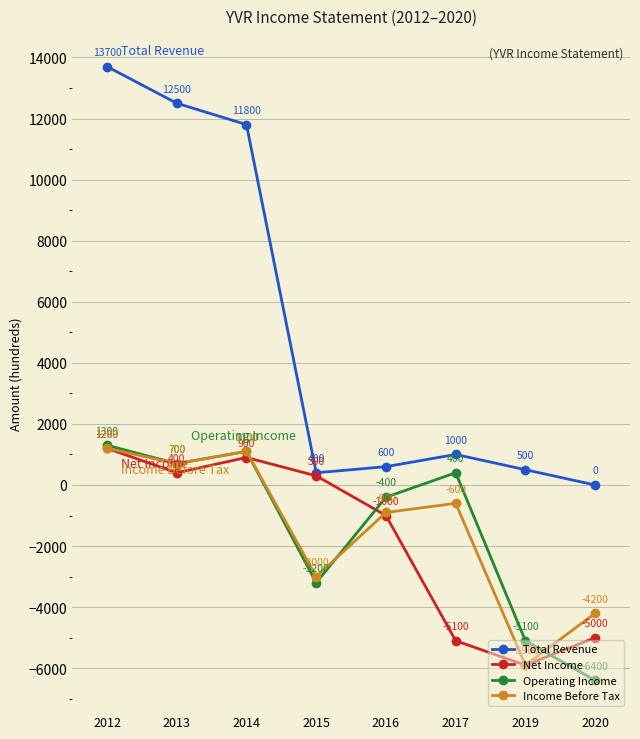

What are all the series names shown in the legend?

Total Revenue, Net Income, Operating Income, Income Before Tax